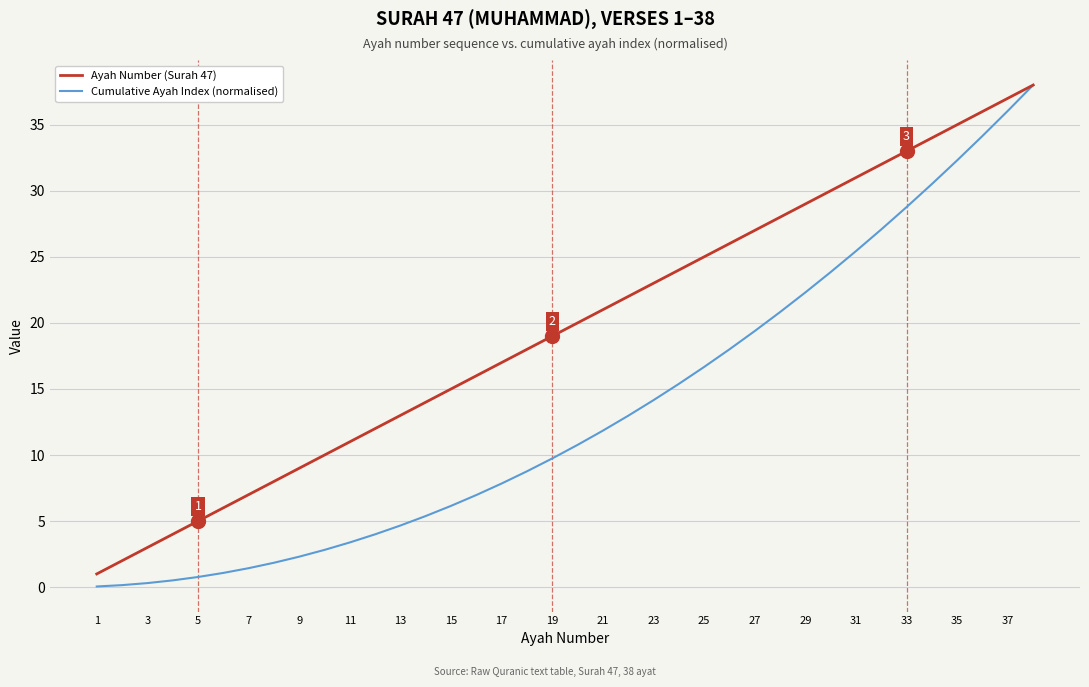

Does the chart display data point markers on the line(s)?

No